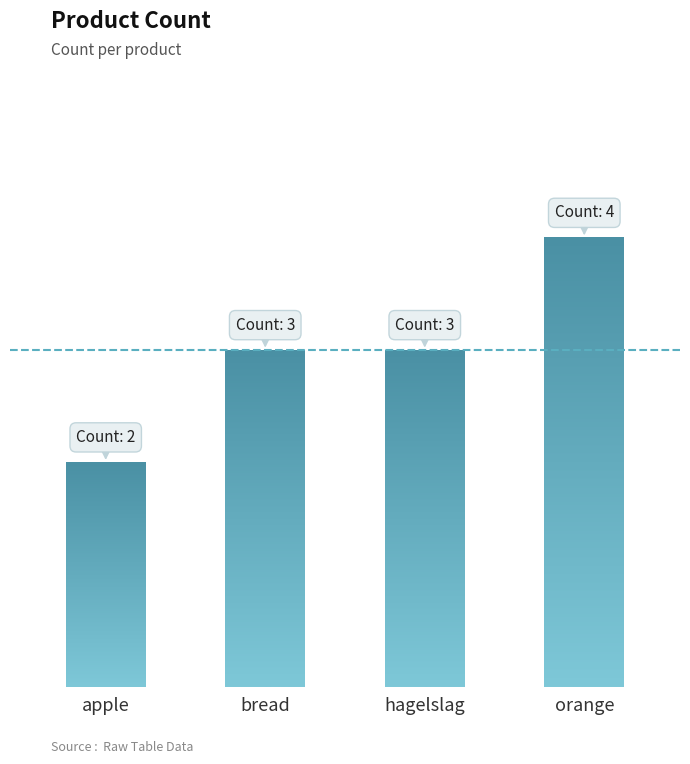

The value at orange is 4. True or false?

True